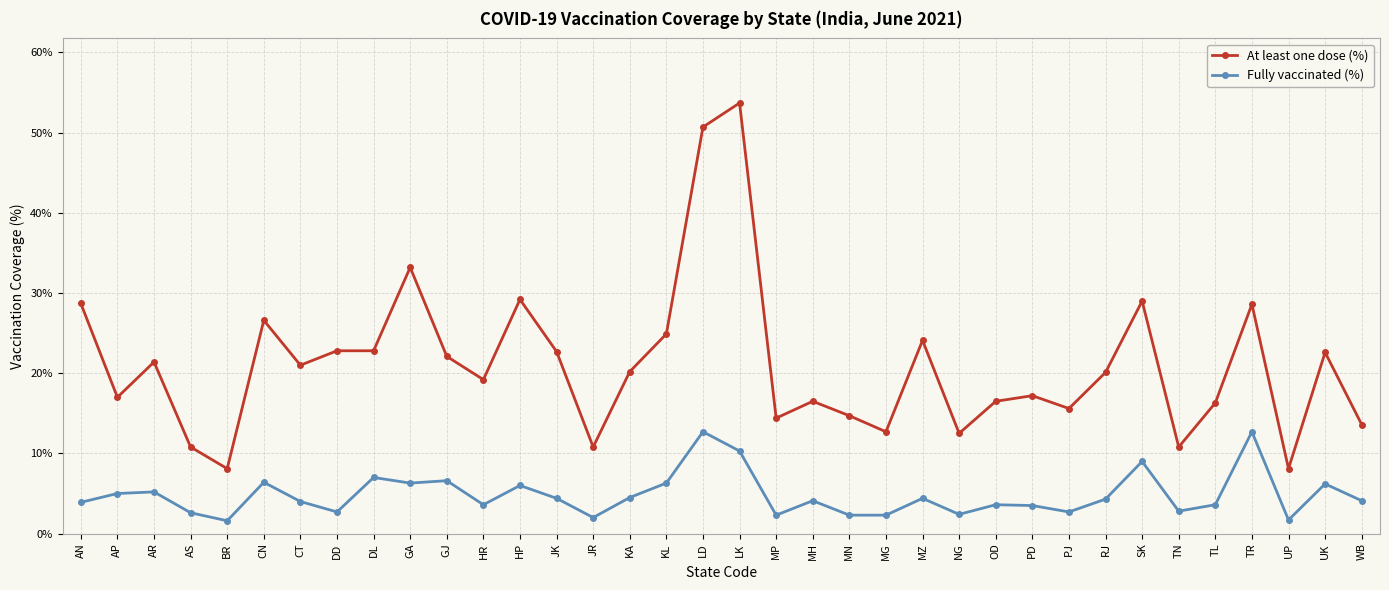

Which category has the highest value across all series?

LK